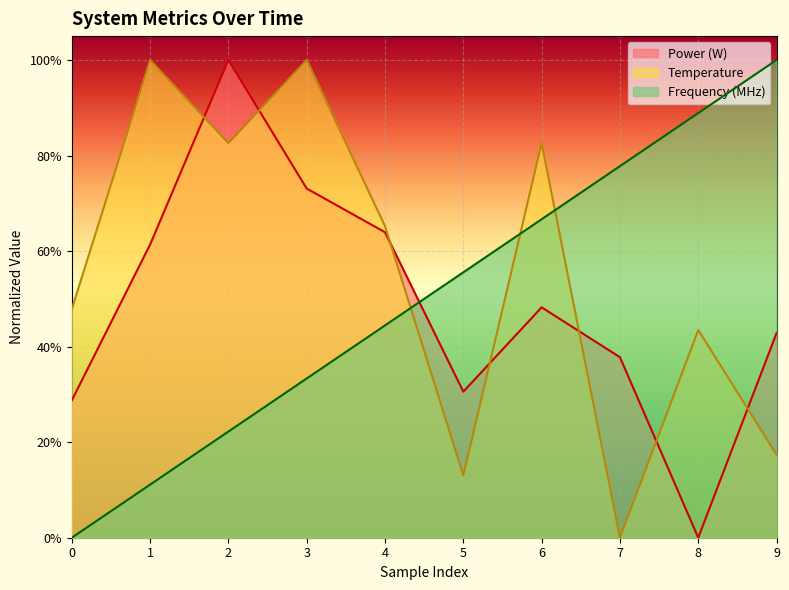

True or false: Frequency (MHz) has a value of 0.7 at 5.

False